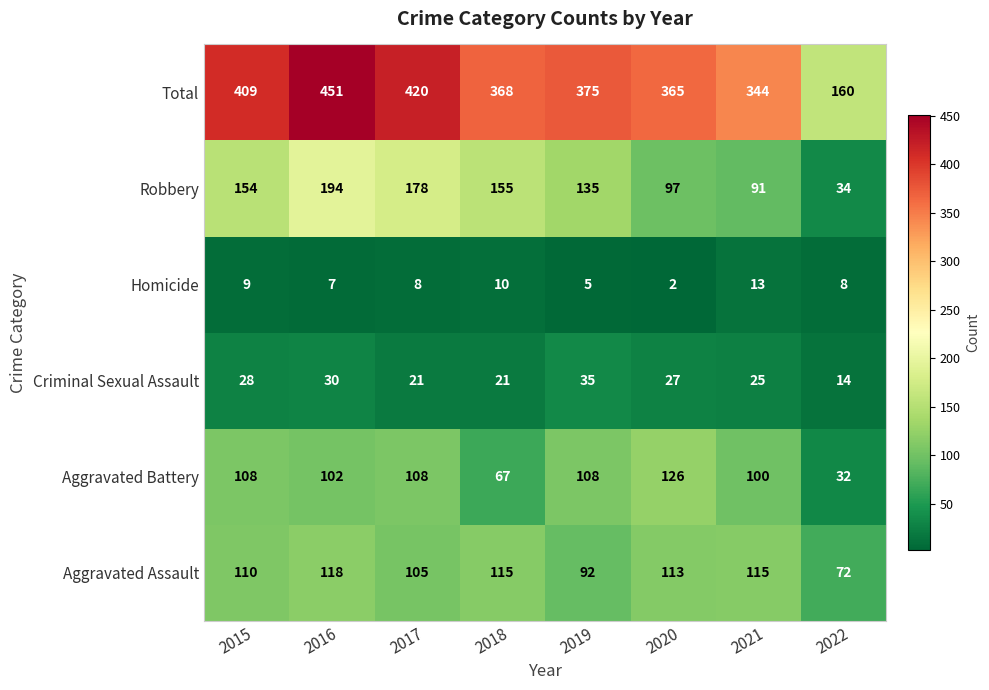

True or false: Aggravated Battery has a value of 180 at 2020.

False